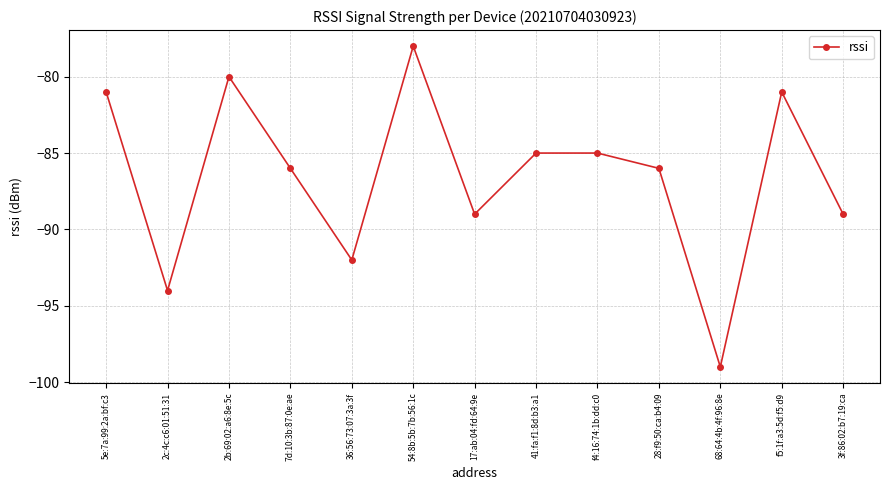

How many lines are shown in the chart?

1